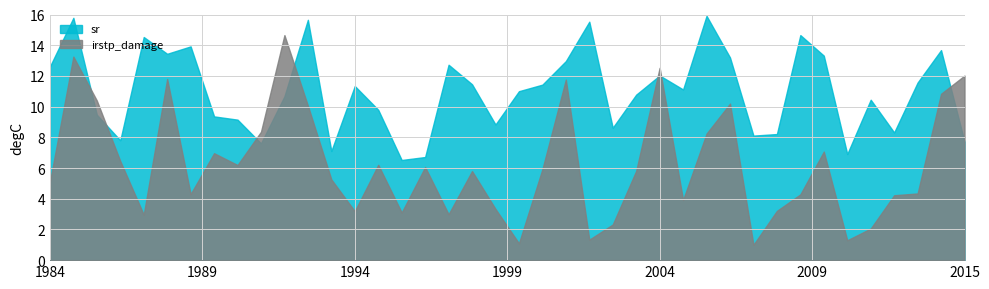

Which series has the largest total across all categories?

sr